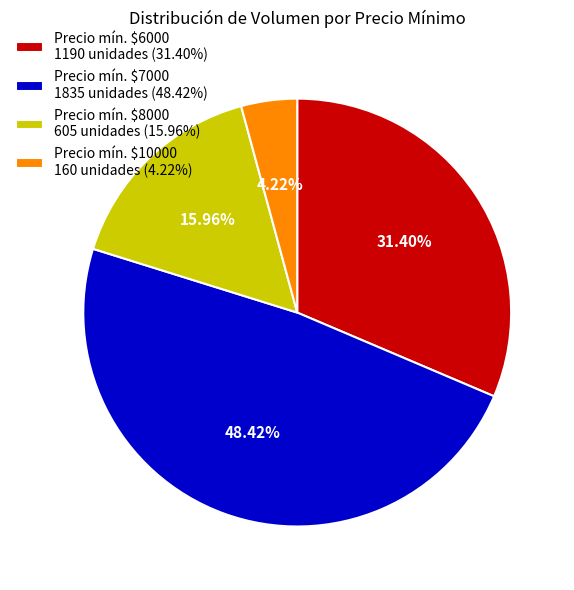

Which category has the smallest portion of the pie?

Precio mín. $10000 160 unidades (4.22%)